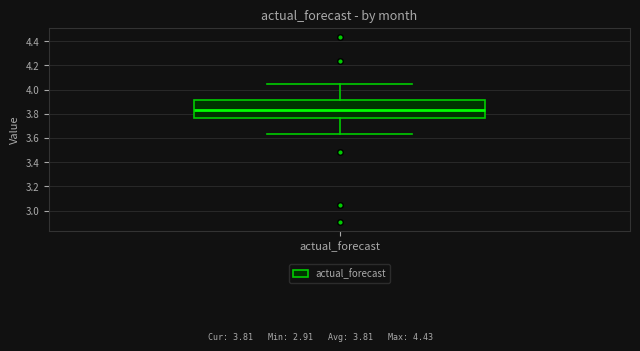

Where is the lower edge of the box for actual_forecast on the y-axis? The values are not printed on the chart, so give them approximately, as read against the axis.

3.76